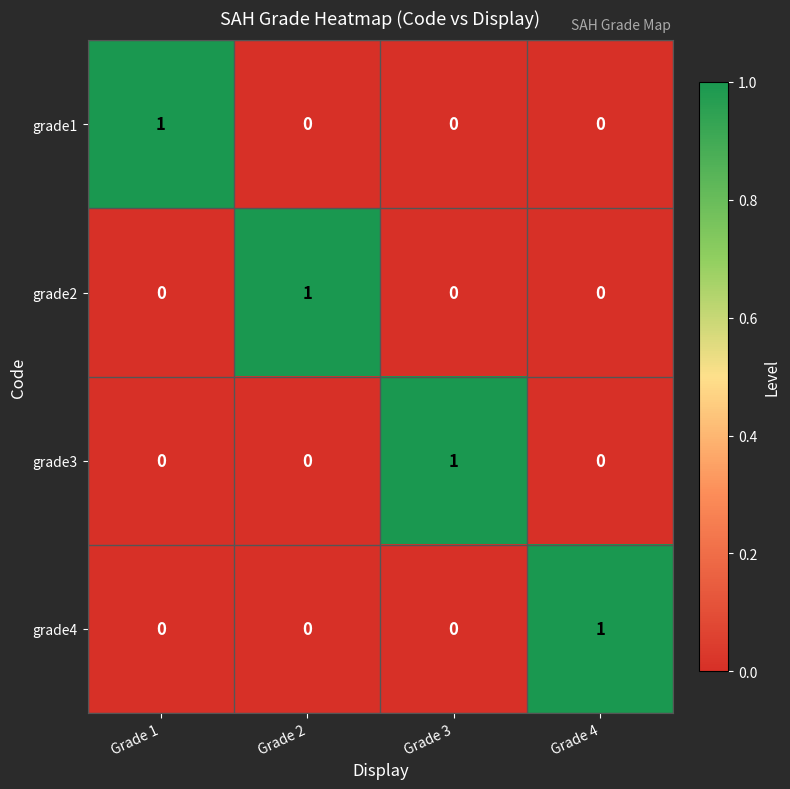

Reading left to right, what are all the values shown in this chart?

grade1: Grade 1=1	Grade 2=0	Grade 3=0	Grade 4=0
grade2: Grade 1=0	Grade 2=1	Grade 3=0	Grade 4=0
grade3: Grade 1=0	Grade 2=0	Grade 3=1	Grade 4=0
grade4: Grade 1=0	Grade 2=0	Grade 3=0	Grade 4=1